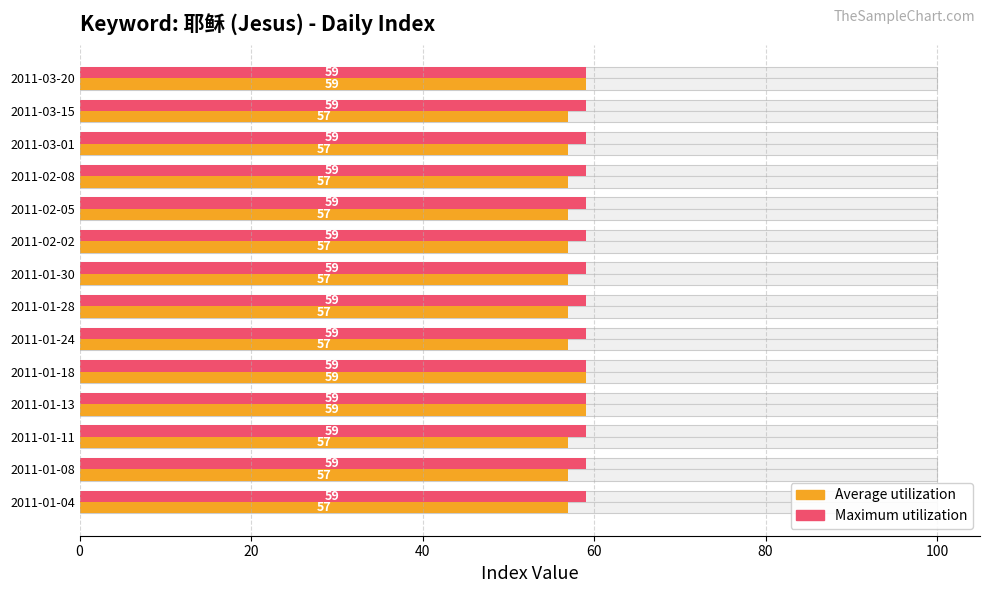

True or false: Average utilization has a value of 36.4 at 2011-01-28.

False